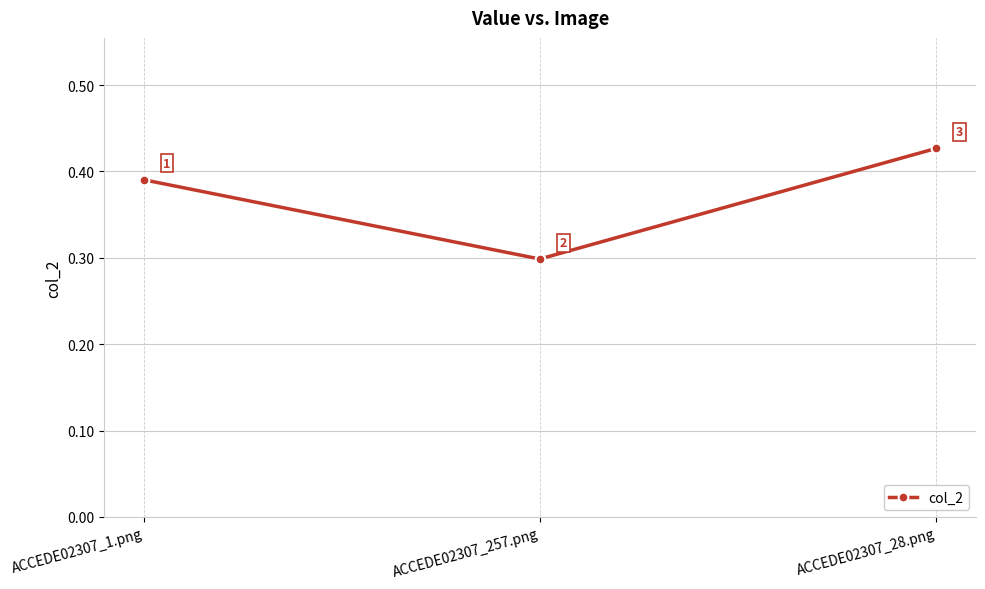

What is the change in value from ACCEDE02307_257.png to ACCEDE02307_28.png?

+0.1